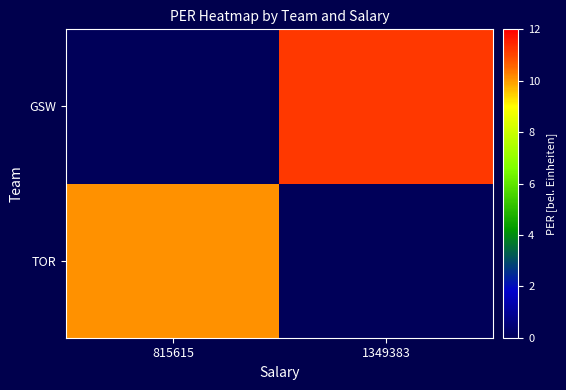

Reading left to right, list all the values displayed in this chart.

TOR: 815615=10.1	1349383=0.0
GSW: 815615=0.0	1349383=11.2